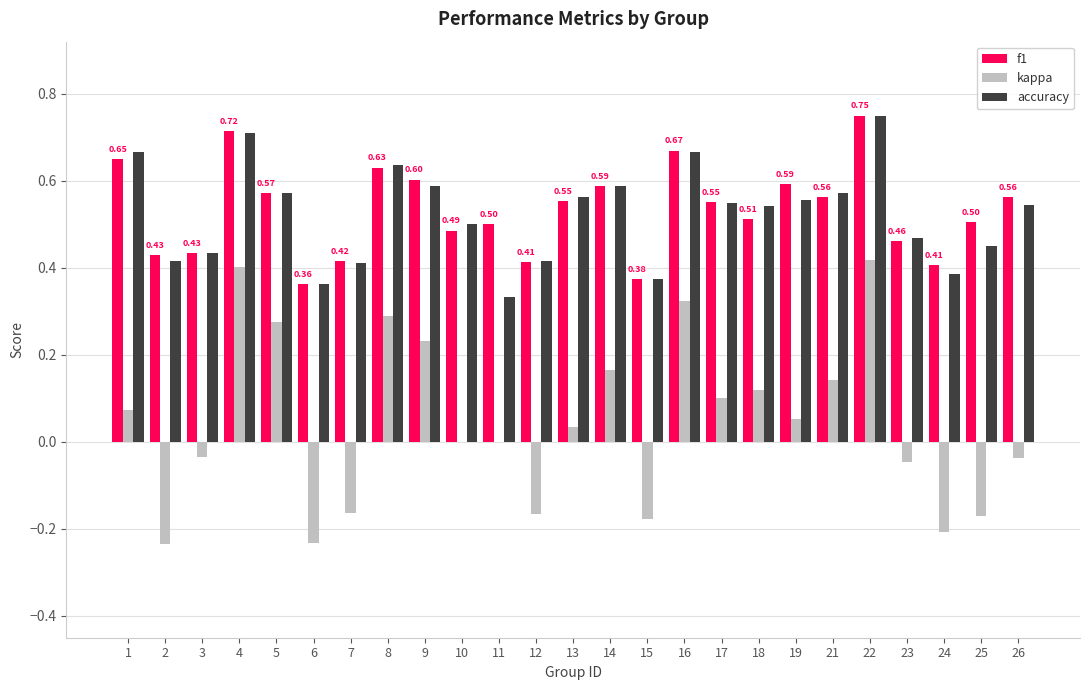

At which category is the sum across all series the highest?

22